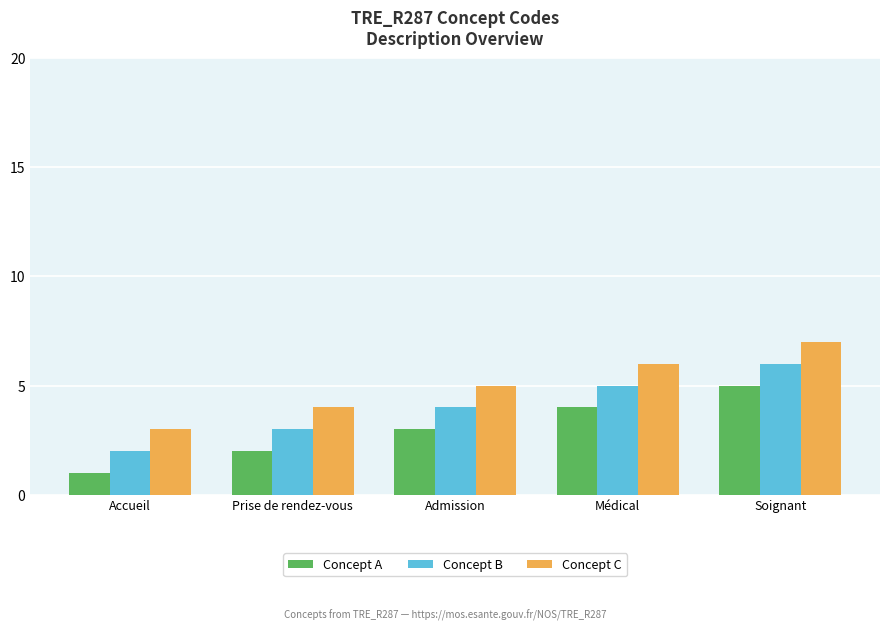

At which label is Concept B closest to 4?

Admission